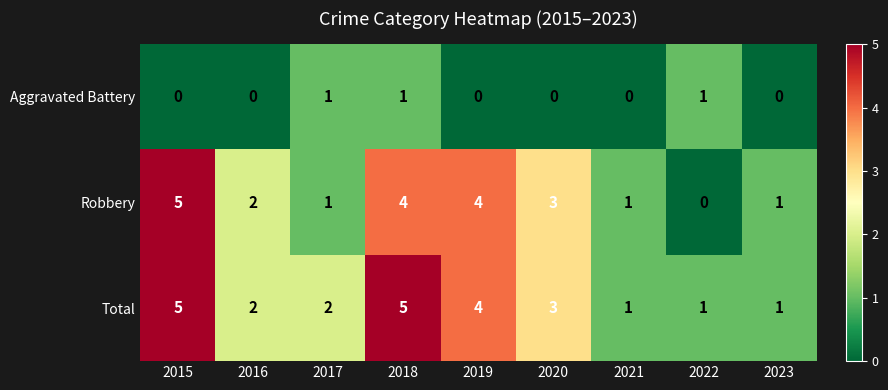

Reading right to left, transcribe all the data shown in this chart.

Aggravated Battery: 0	1	0	0	0	1	1	0	0
Robbery: 1	0	1	3	4	4	1	2	5
Total: 1	1	1	3	4	5	2	2	5